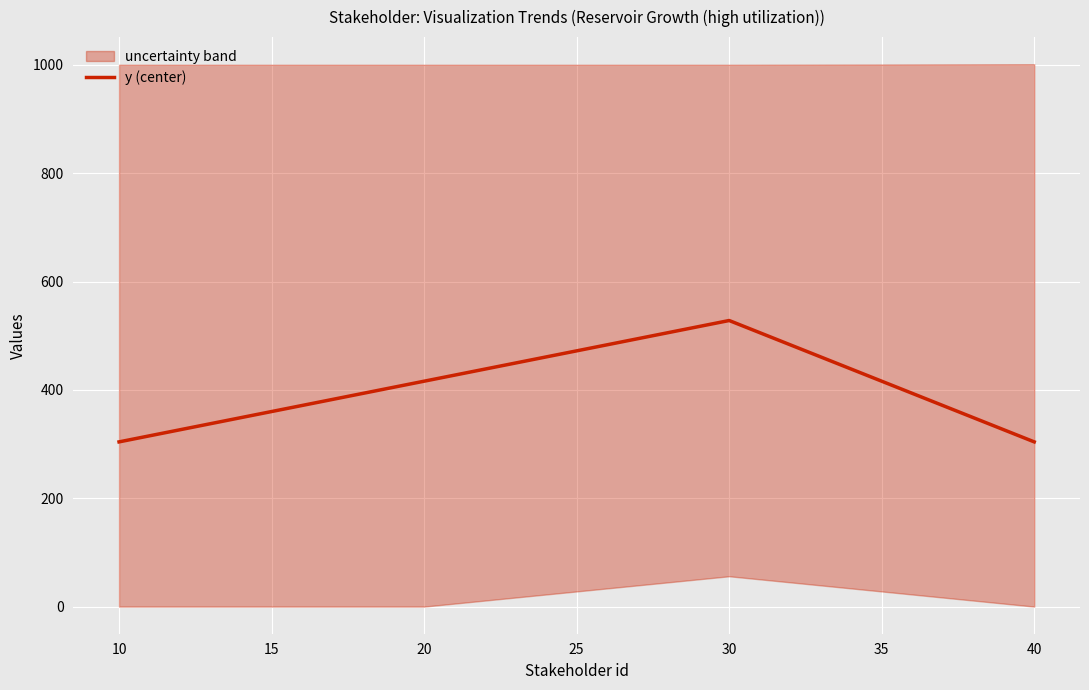

True or false: y (center) has more than 1 points higher than both neighbors.

False